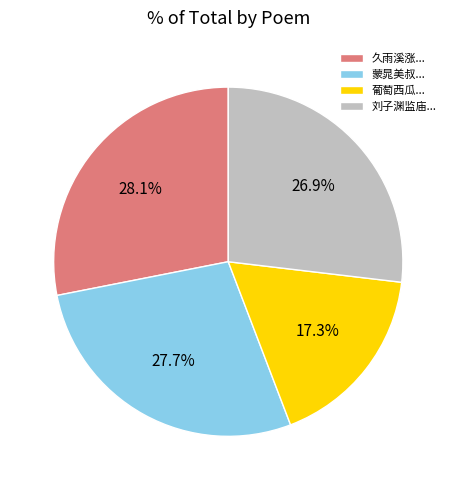

Which has a higher value, 葡萄西瓜... or 刘子渊监庙...?

刘子渊监庙...